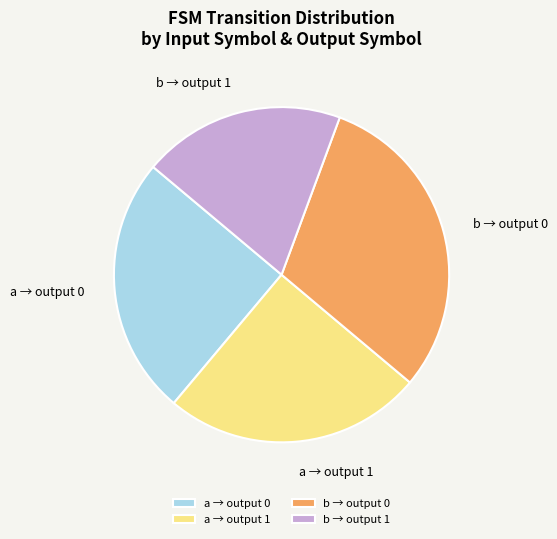

Between a → output 0 and b → output 0, which is larger?

b → output 0